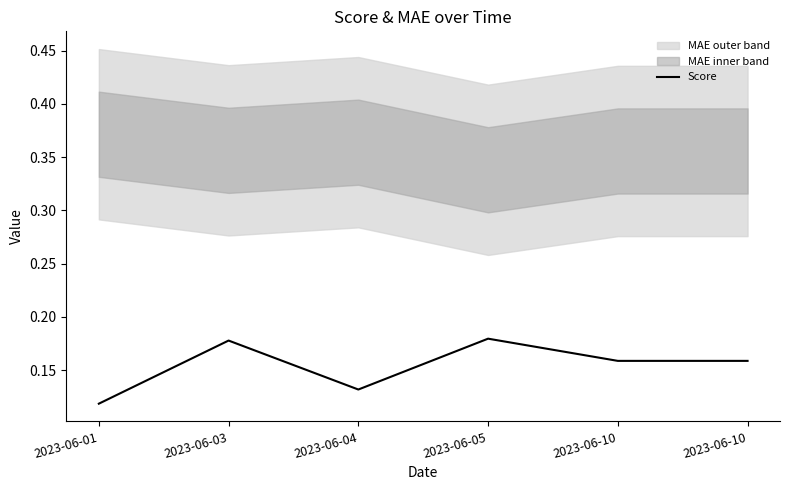

Which label corresponds to the smallest value in the chart?

2023-06-01